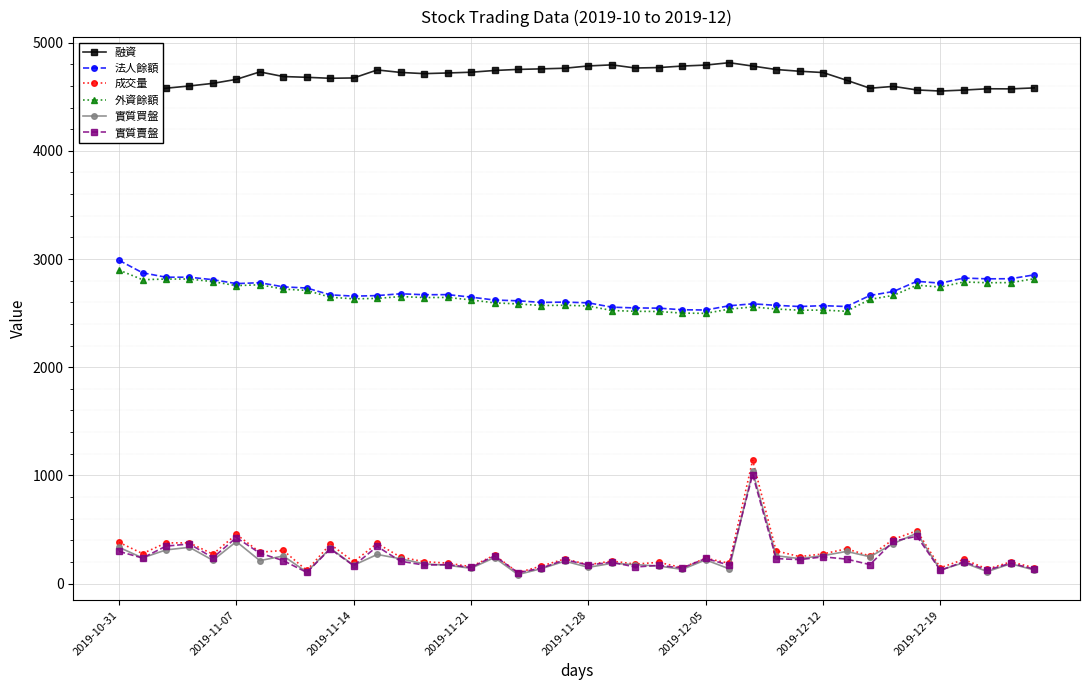

What is the minimum value for 法人餘額?

2529